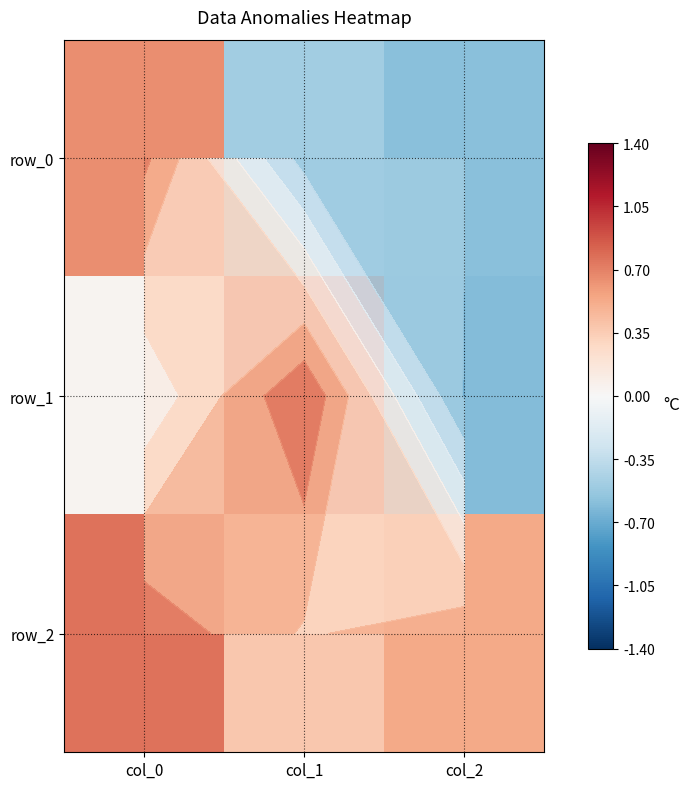

What is the maximum value for row_1?

0.8